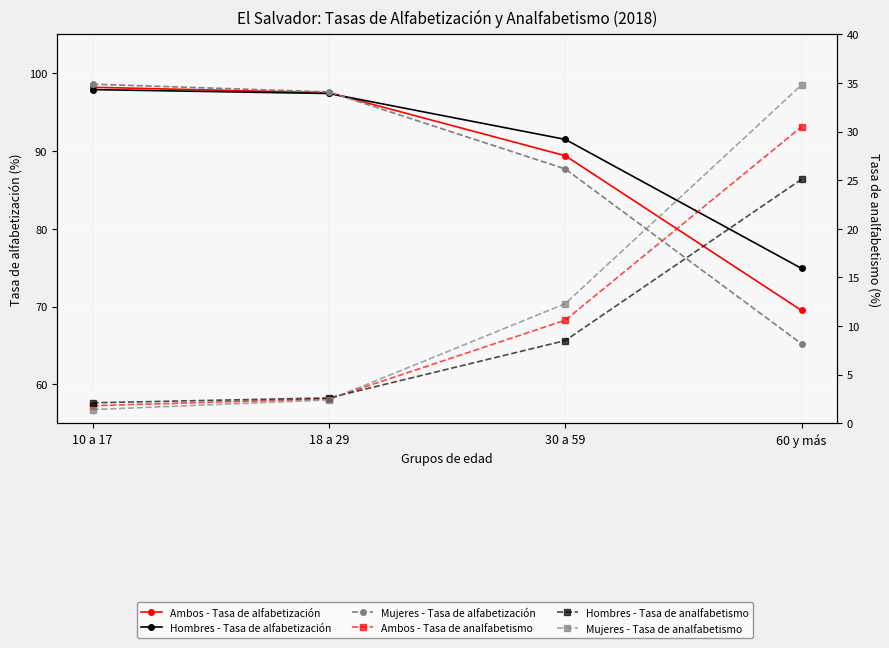

Which series has the widest spread of values?

Mujeres - Tasa de analfabetismo